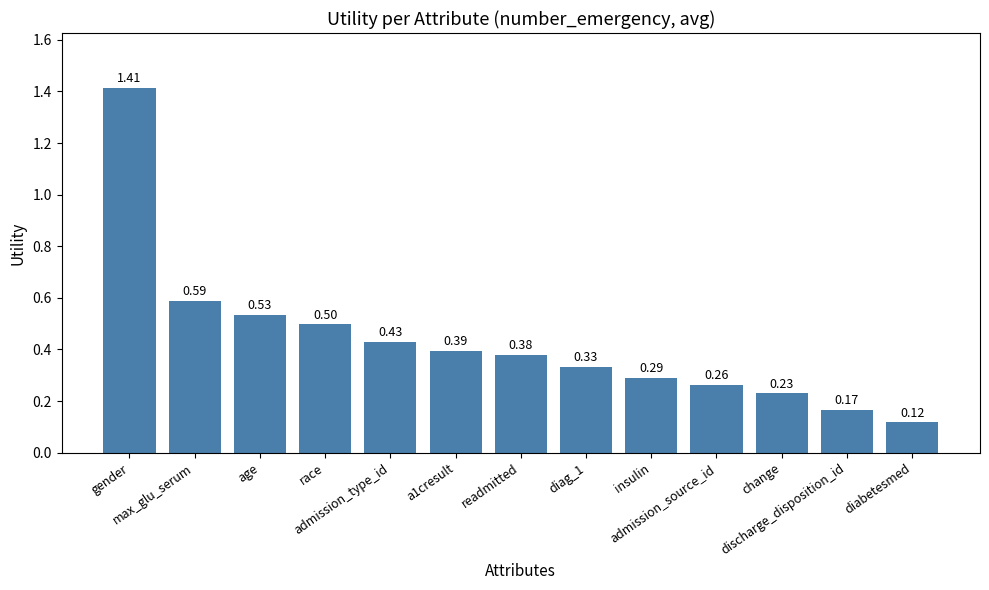

What is the sum of all values?

5.6